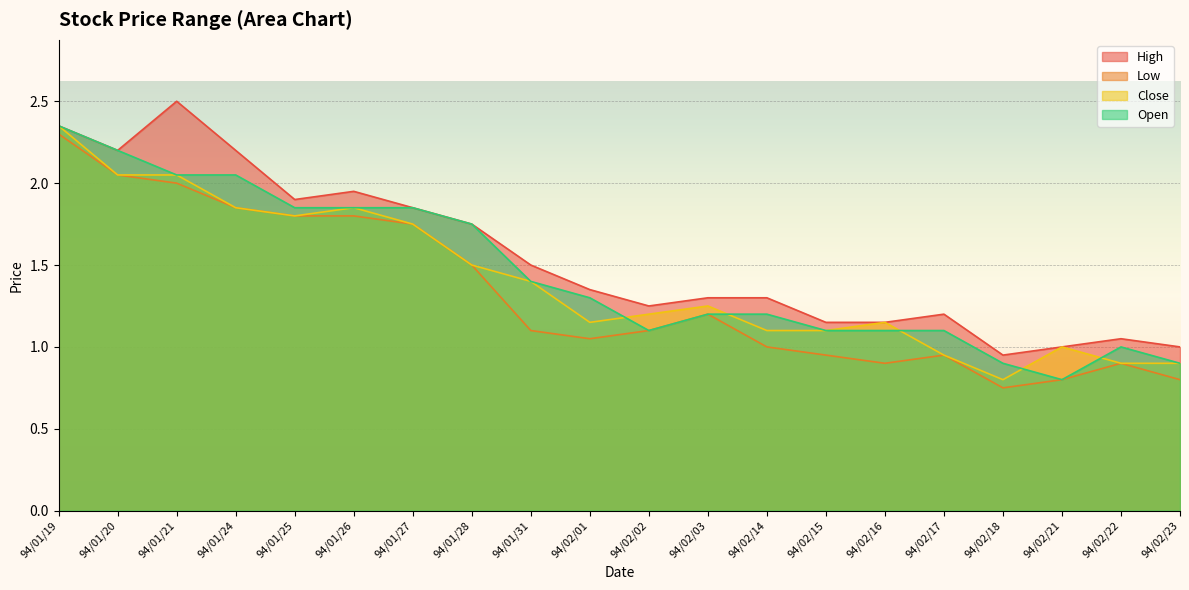

True or false: High and Close intersect in this chart.

False